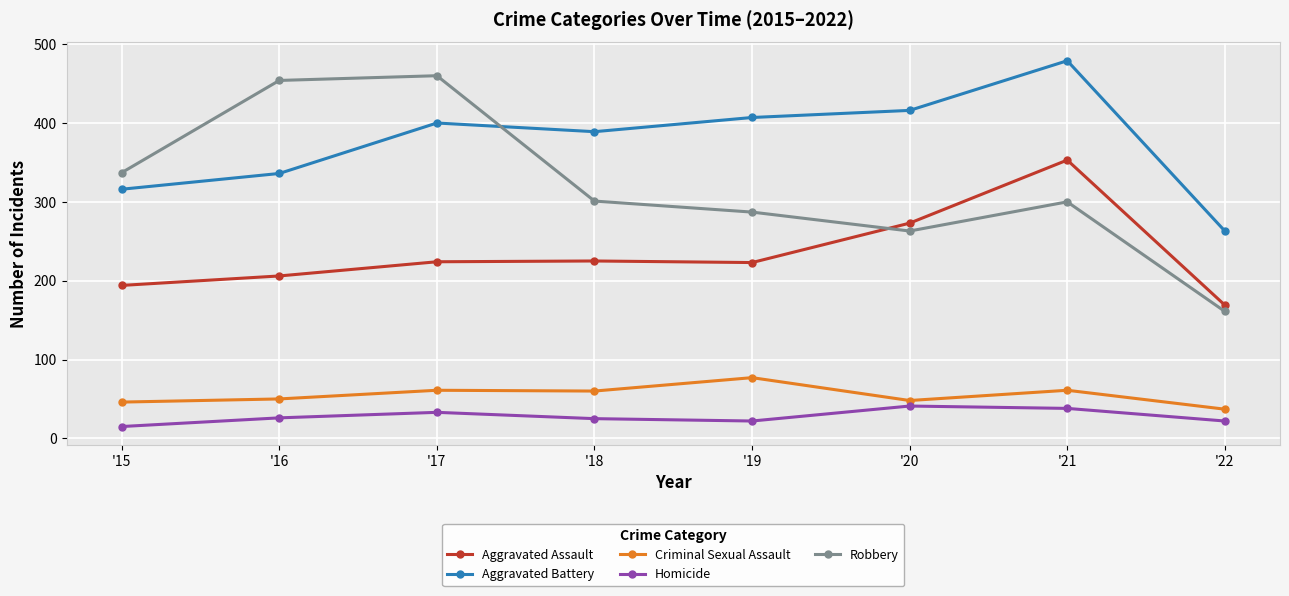

What is the value of the Aggravated Battery point at the 3rd from the left?

400